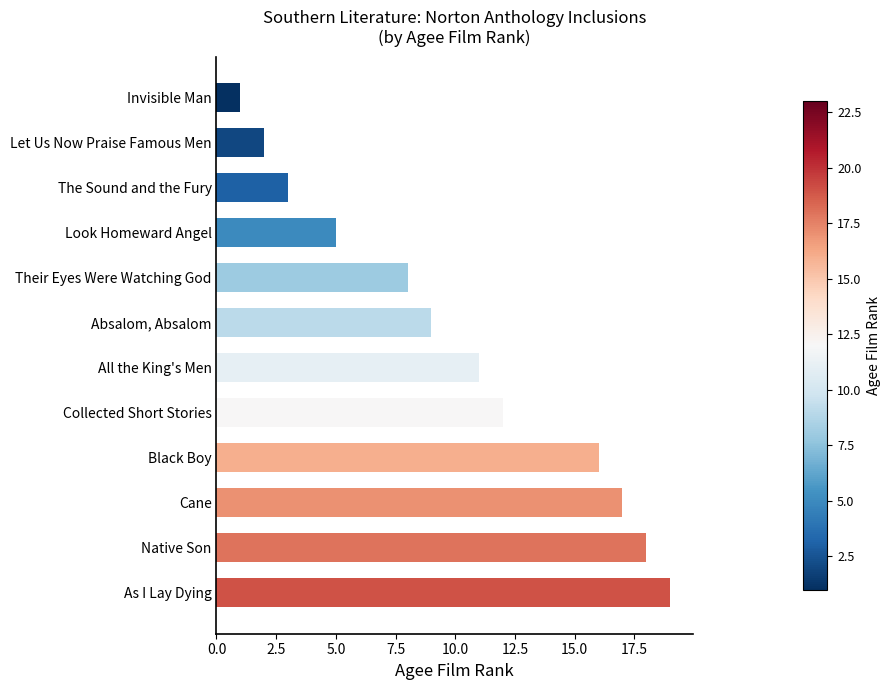

What is the label of the 7th bar from the top?

All the King's Men